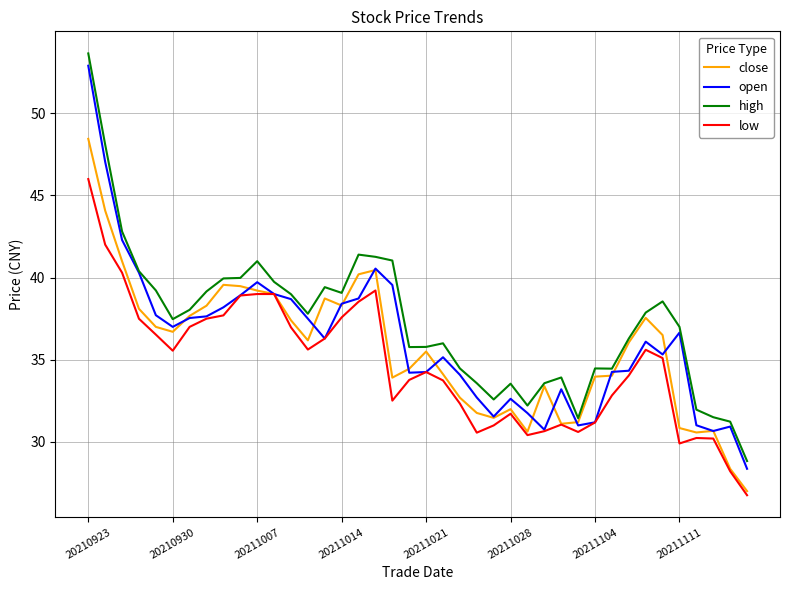

Rank the series by their average value, from lowest to highest.

low, close, open, high